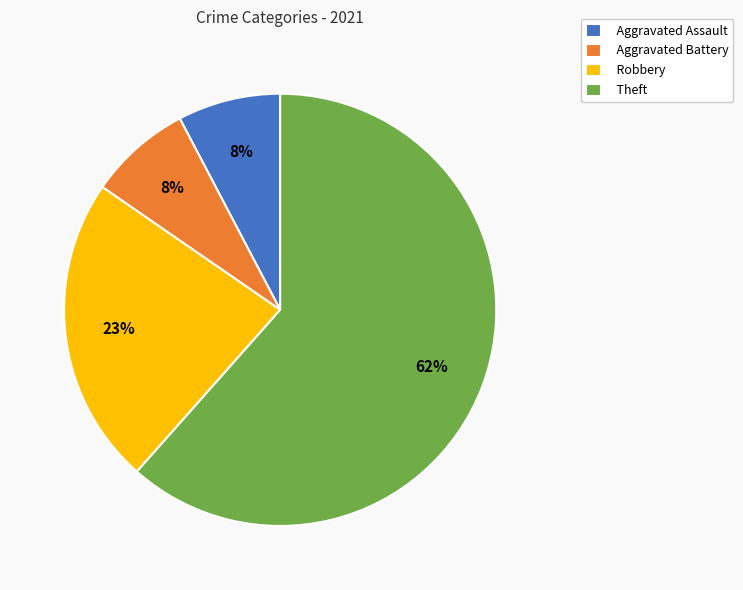

To the nearest percent, what percentage of the pie is Aggravated Assault?

8%